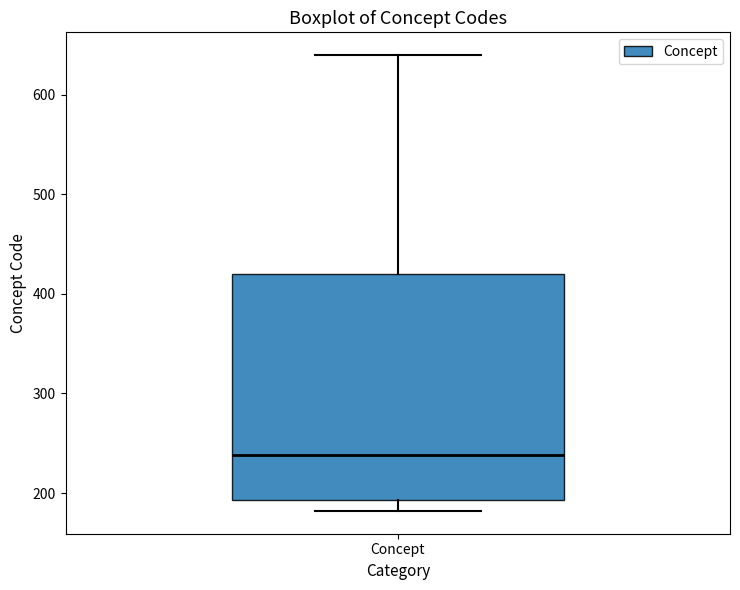

Transcribe this box plot: give where the median line is, the range the box spans, and where the two whiskers end, as read against the y-axis. The values are not printed on the chart, so give them approximately, as read against the axis.

median 240, box 190 to 420, whiskers 180 to 640